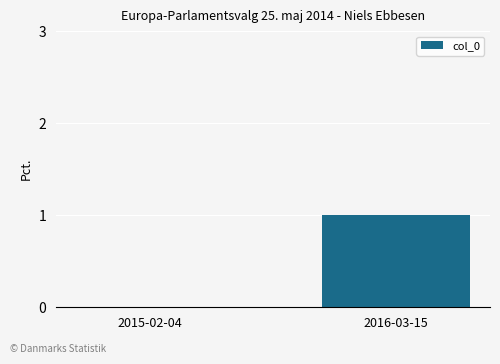

What is the change in value from 2015-02-04 to 2016-03-15?

+1